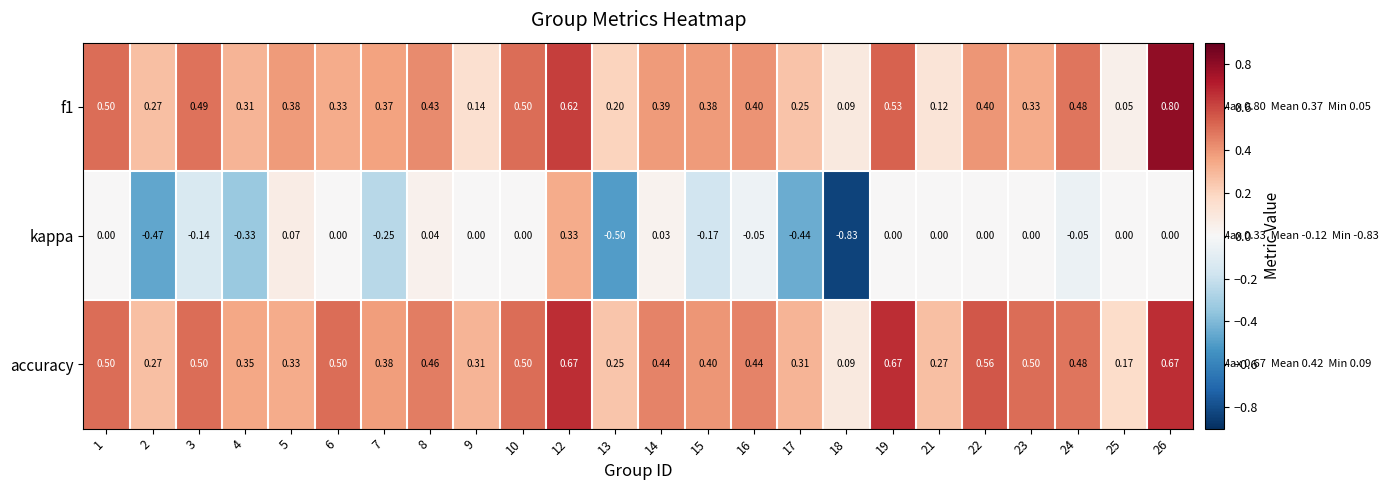

Which series has the largest total across all categories?

accuracy